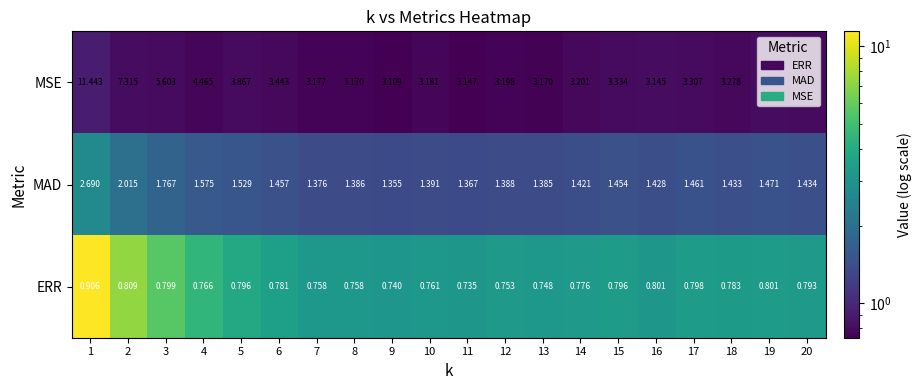

What is the greatest value displayed?

11.4